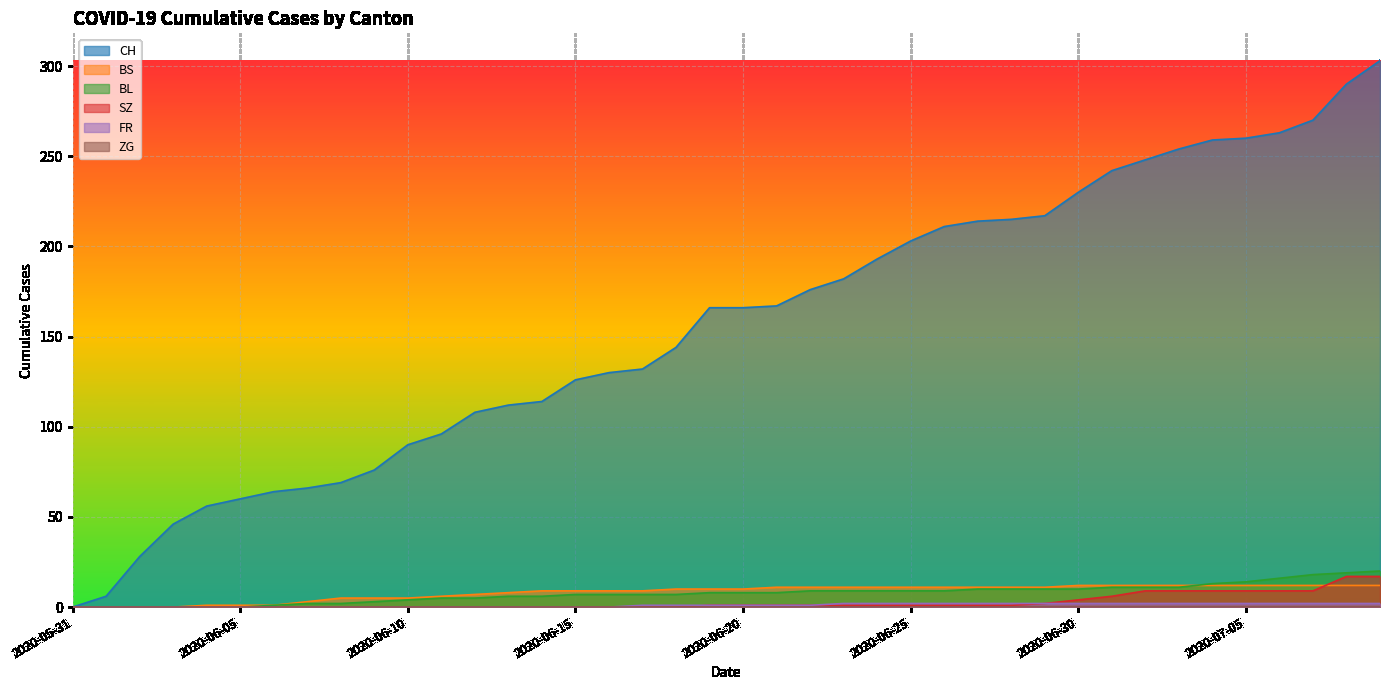

What position from the right is 2020-06-11?

29